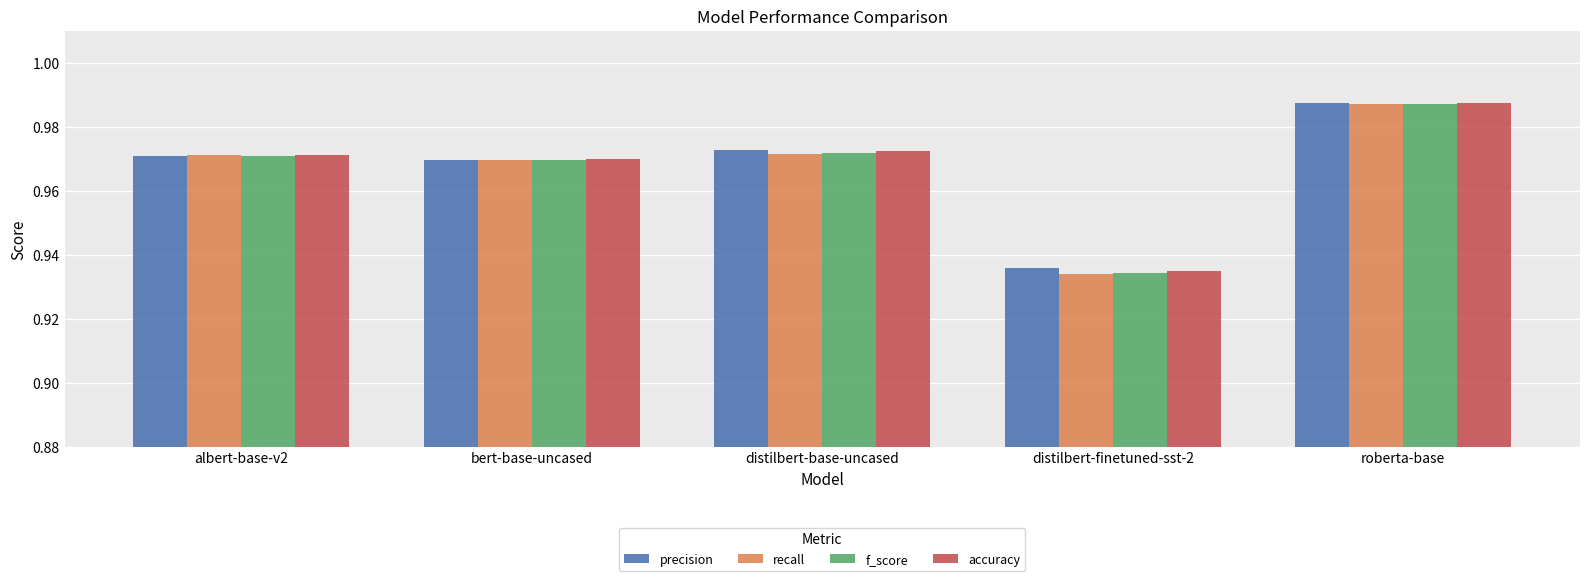

Which series has the widest spread of values?

recall